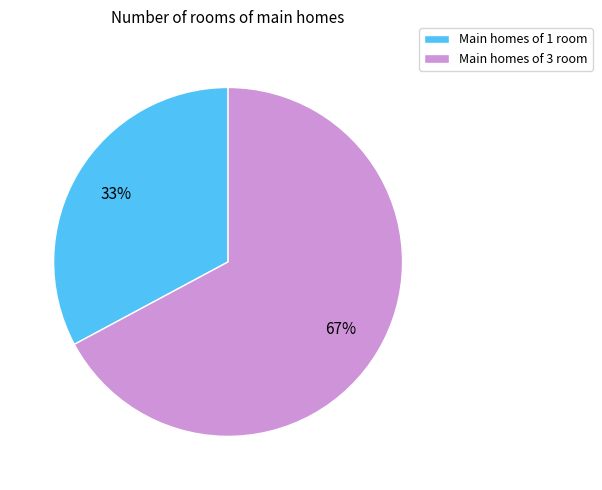

Which has a higher value, Main homes of 1 room or Main homes of 3 room?

Main homes of 3 room